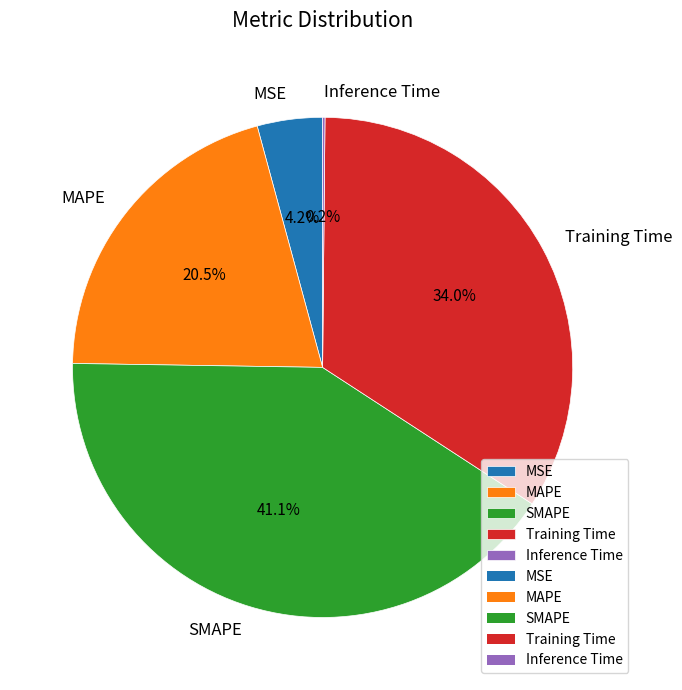

To the nearest percent, what is the difference between the MAPE and SMAPE slice percentages?

21%